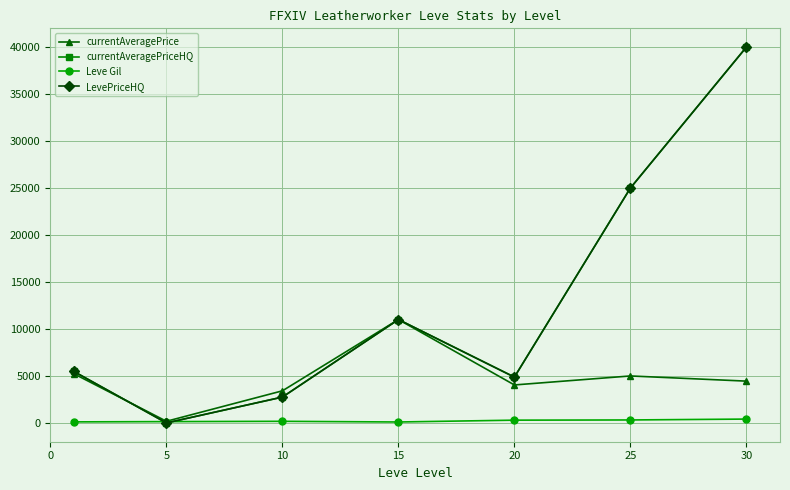

Does the chart have visible grid lines?

Yes